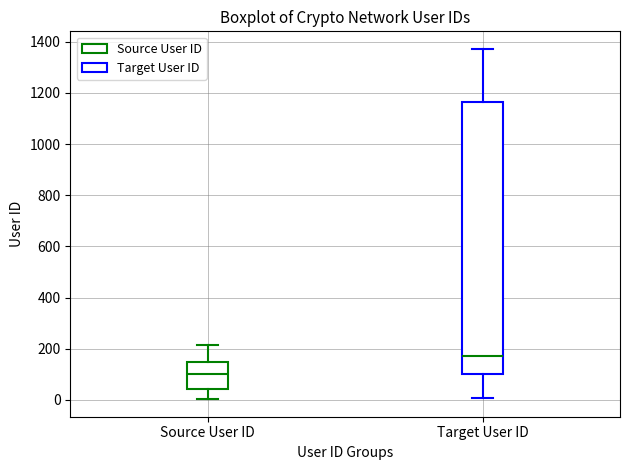

Reading left to right, transcribe this box plot: for each box, give where its median line is, the range the box spans, and where its two whiskers end, as read against the y-axis. The values are not printed on the chart, so give them approximately, as read against the axis.

Source User ID: median 100, box 40 to 140, whiskers 0 to 220
Target User ID: median 180, box 100 to 1160, whiskers 0 to 1380